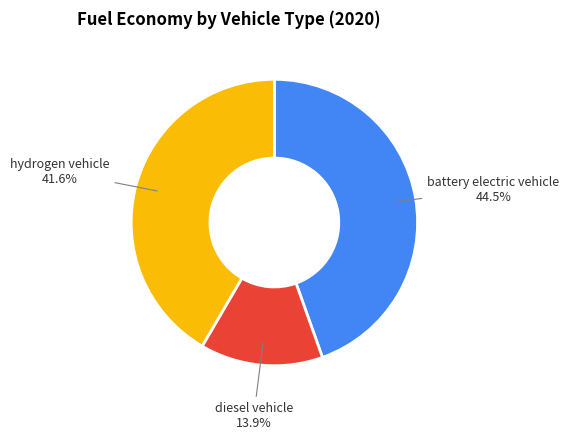

What portion of the pie excludes battery electric vehicle?

55.5%